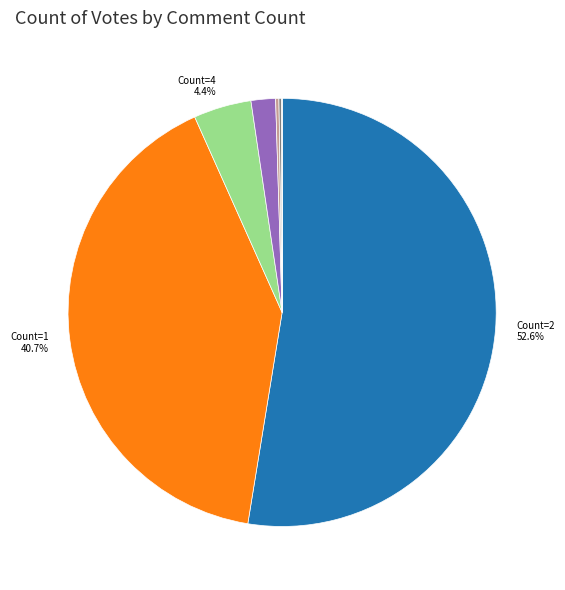

Is there a majority slice in this chart?

Yes